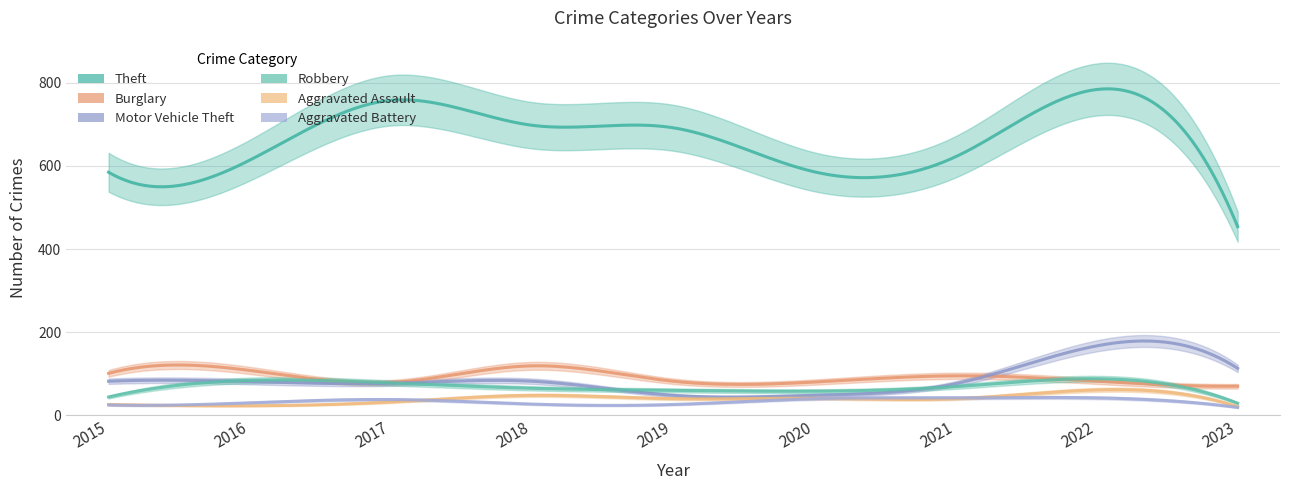

What is the average value of the Motor Vehicle Theft series?

86